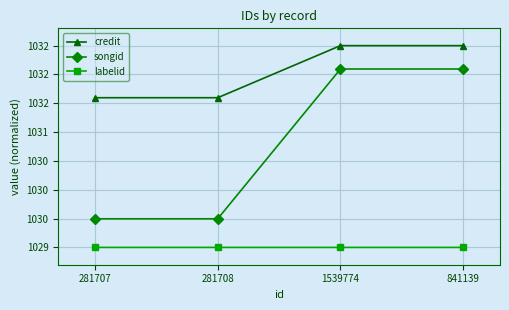

Is this an area chart (filled region under the line)?

No